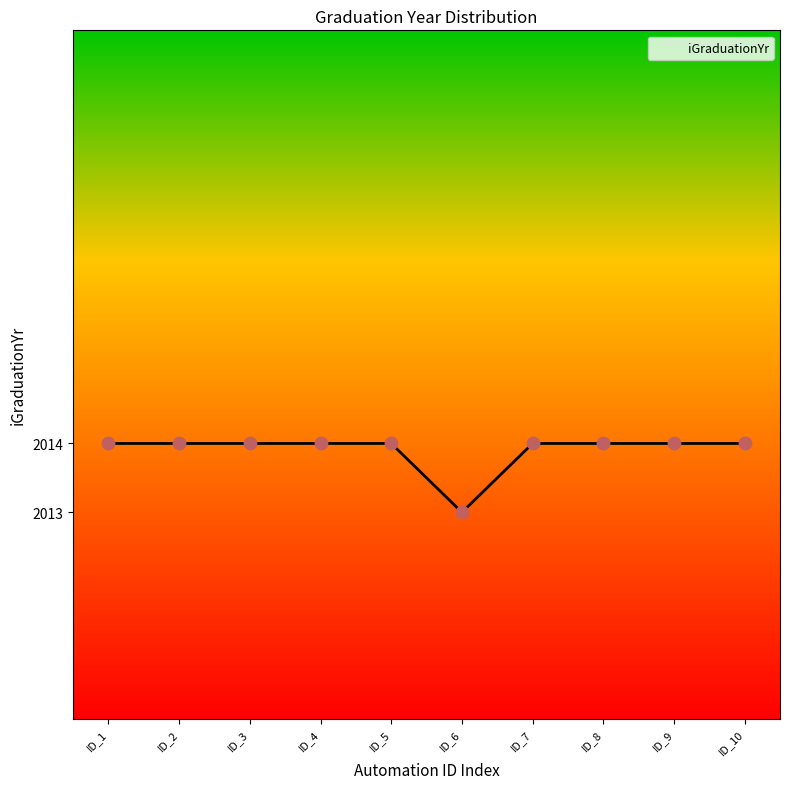

Approximately how many times larger is the value at ID_9 compared to ID_5?

1.0